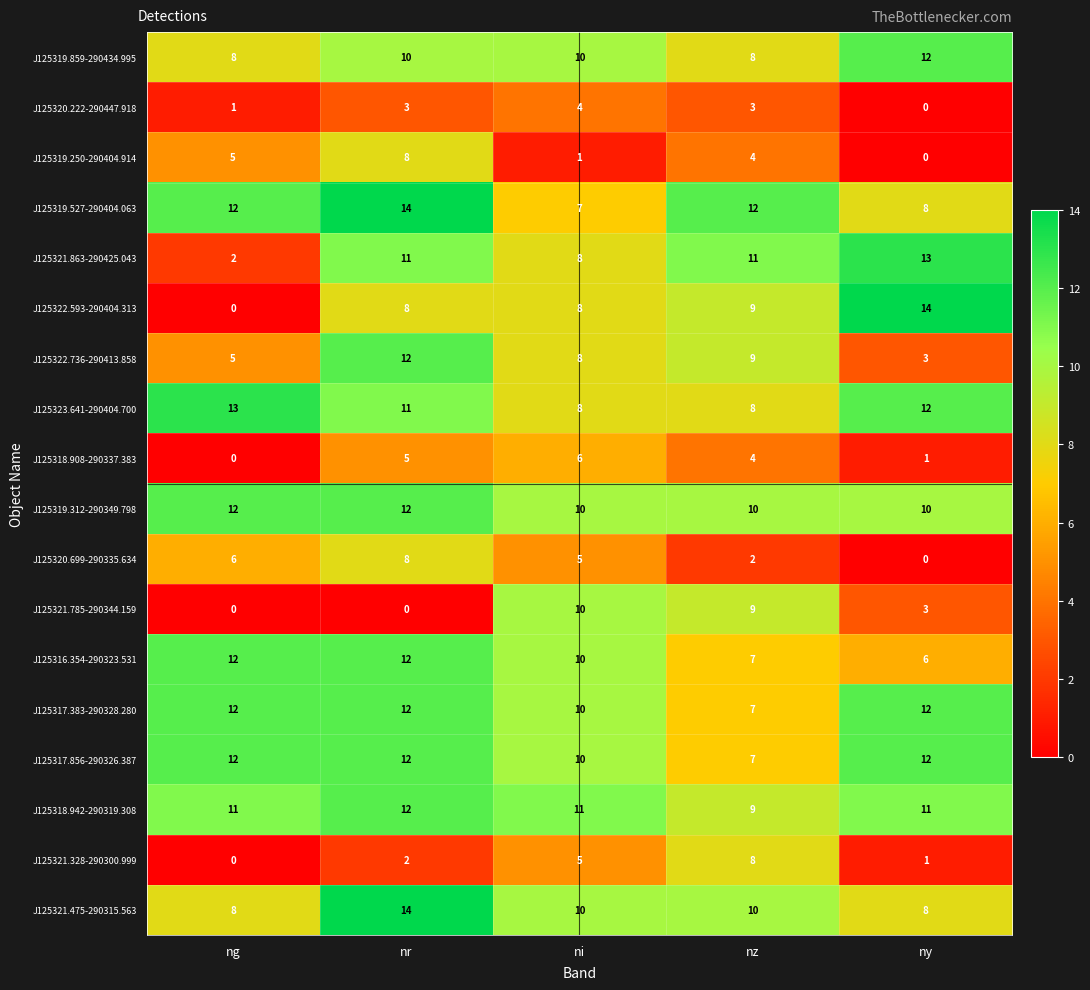

Which series has the widest spread of values?

J125322.593-290404.313